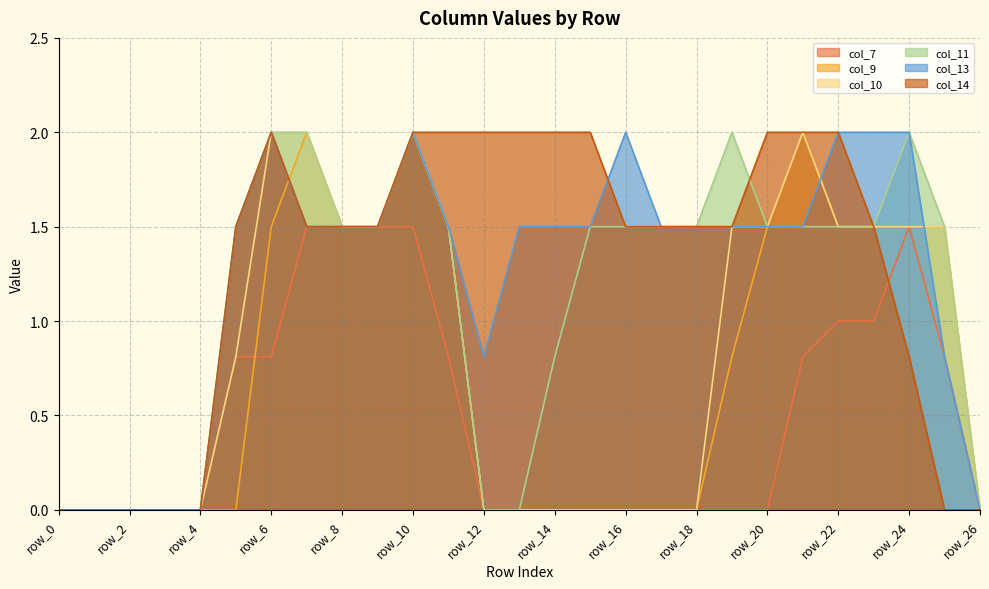

How many data points in col_11 are above 1?

18